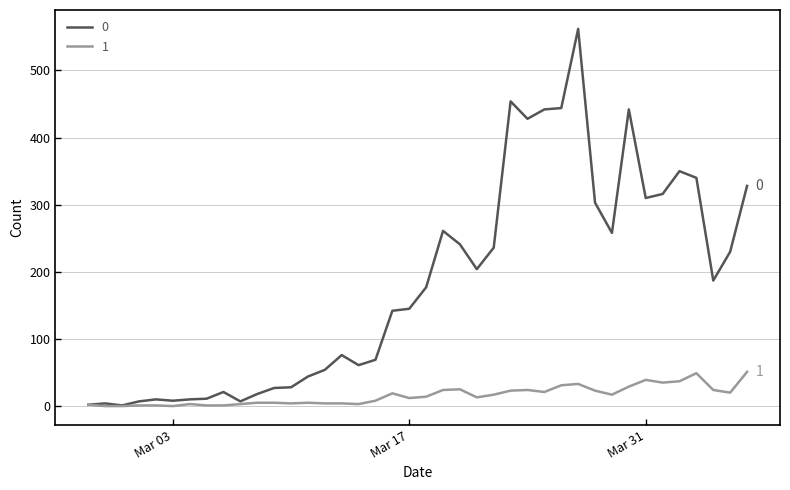

Rank the series by their maximum value, from lowest to highest.

1, 0